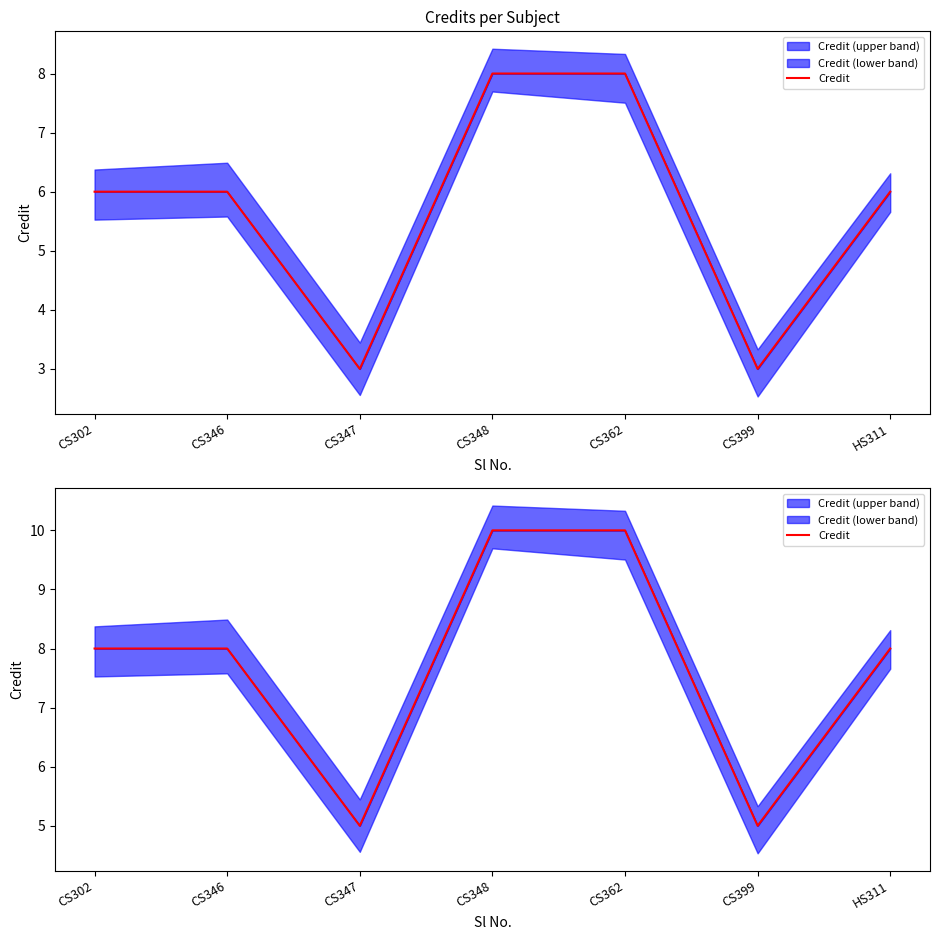

What is the sum of the values at CS348 and CS347?

15